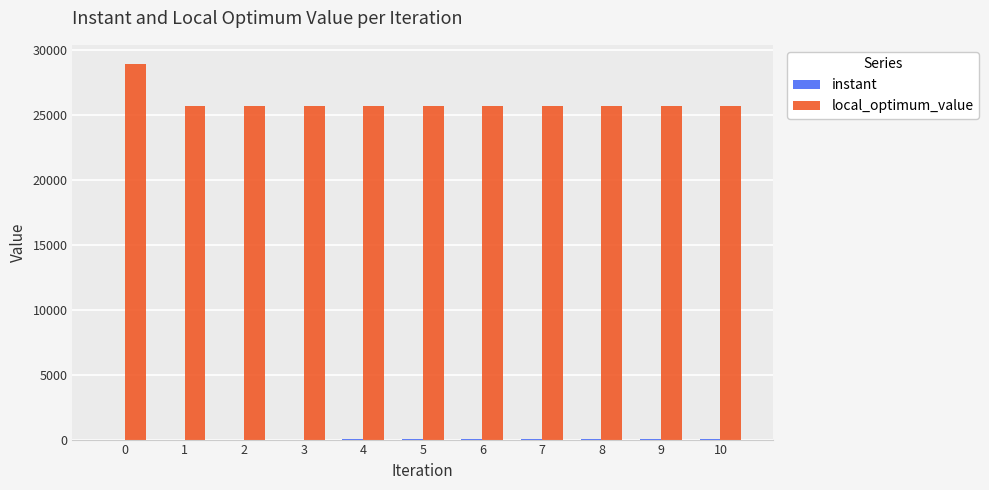

Which series has the largest total across all categories?

local_optimum_value